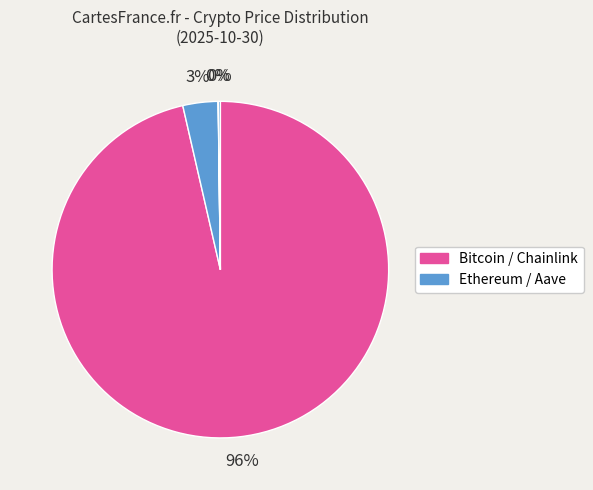

Which category has the smallest portion of the pie?

Chainlink